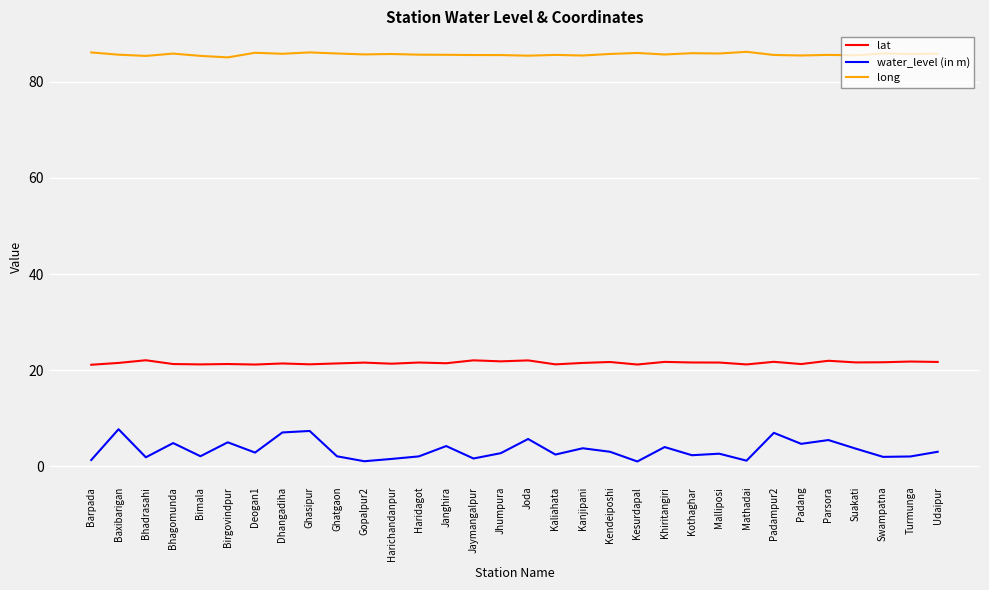

What is the difference between the lat values at Suakati and Kesurdapal?

0.4